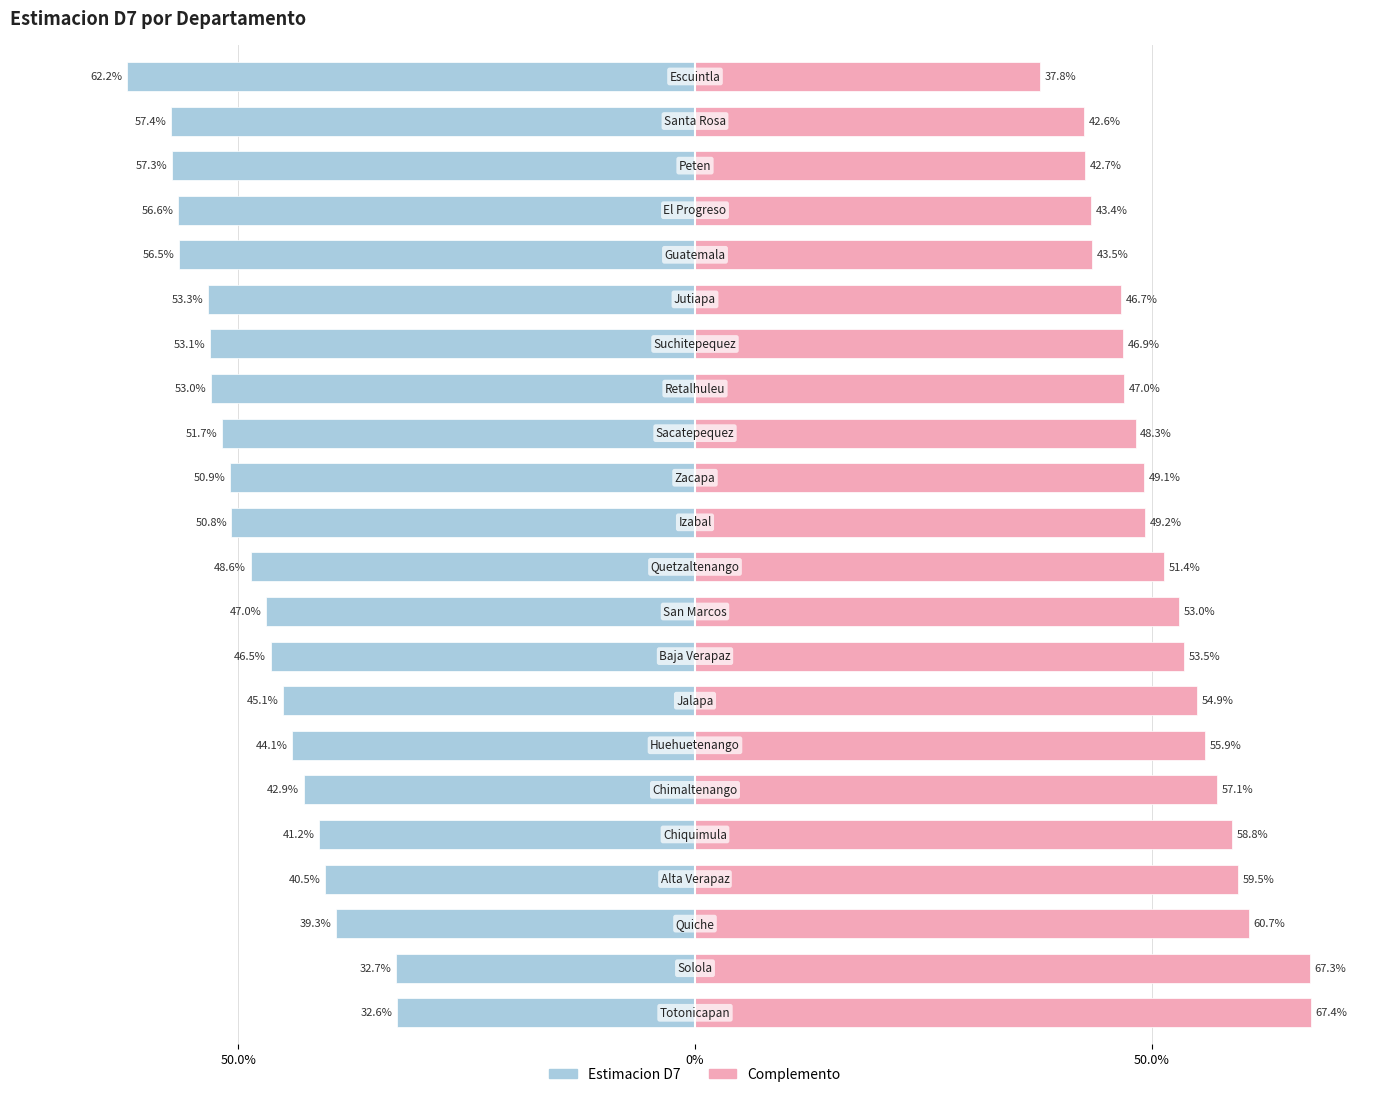

What is the spread (max minus min) of values at 0%?

1.0